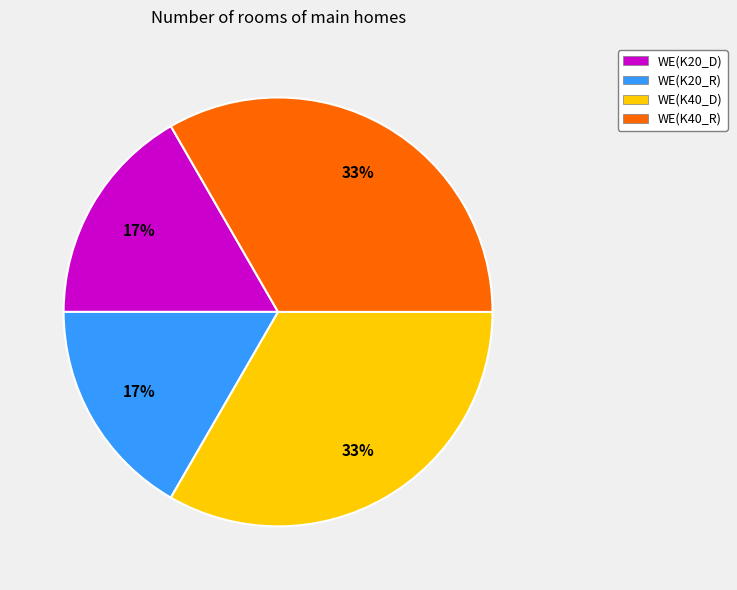

To the nearest percent, what is the average slice percentage?

25%